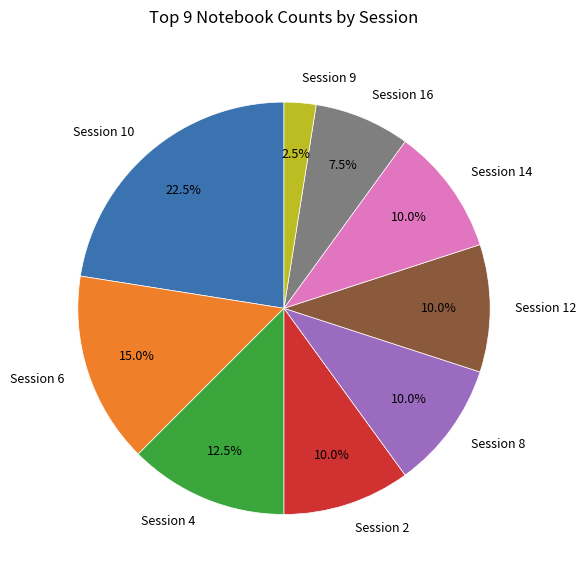

What is the largest slice in the pie chart?

Session 10